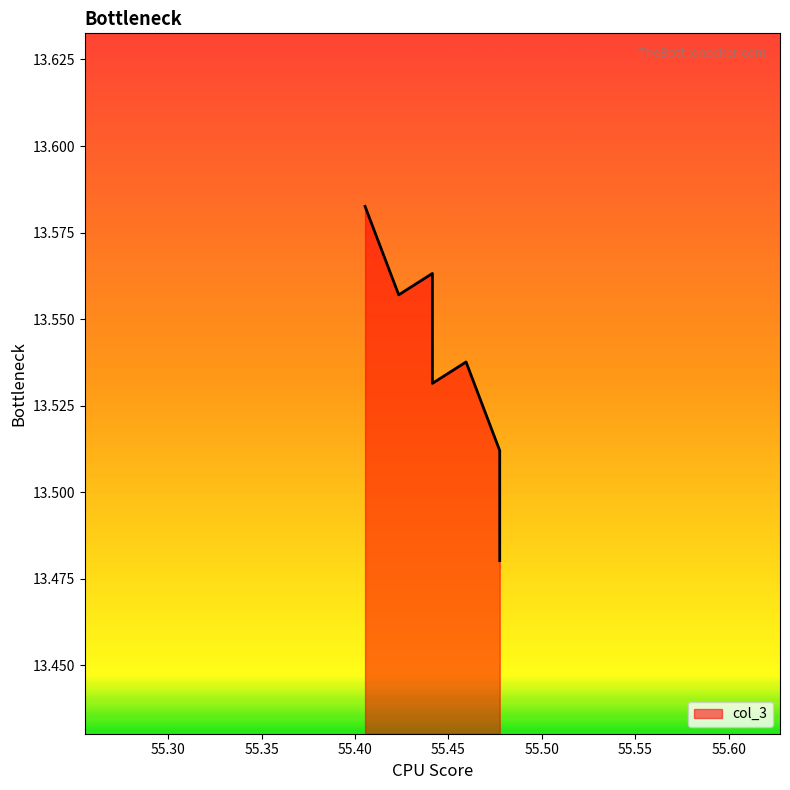

Where is the data nearest to the value 13?

55.47747747747748